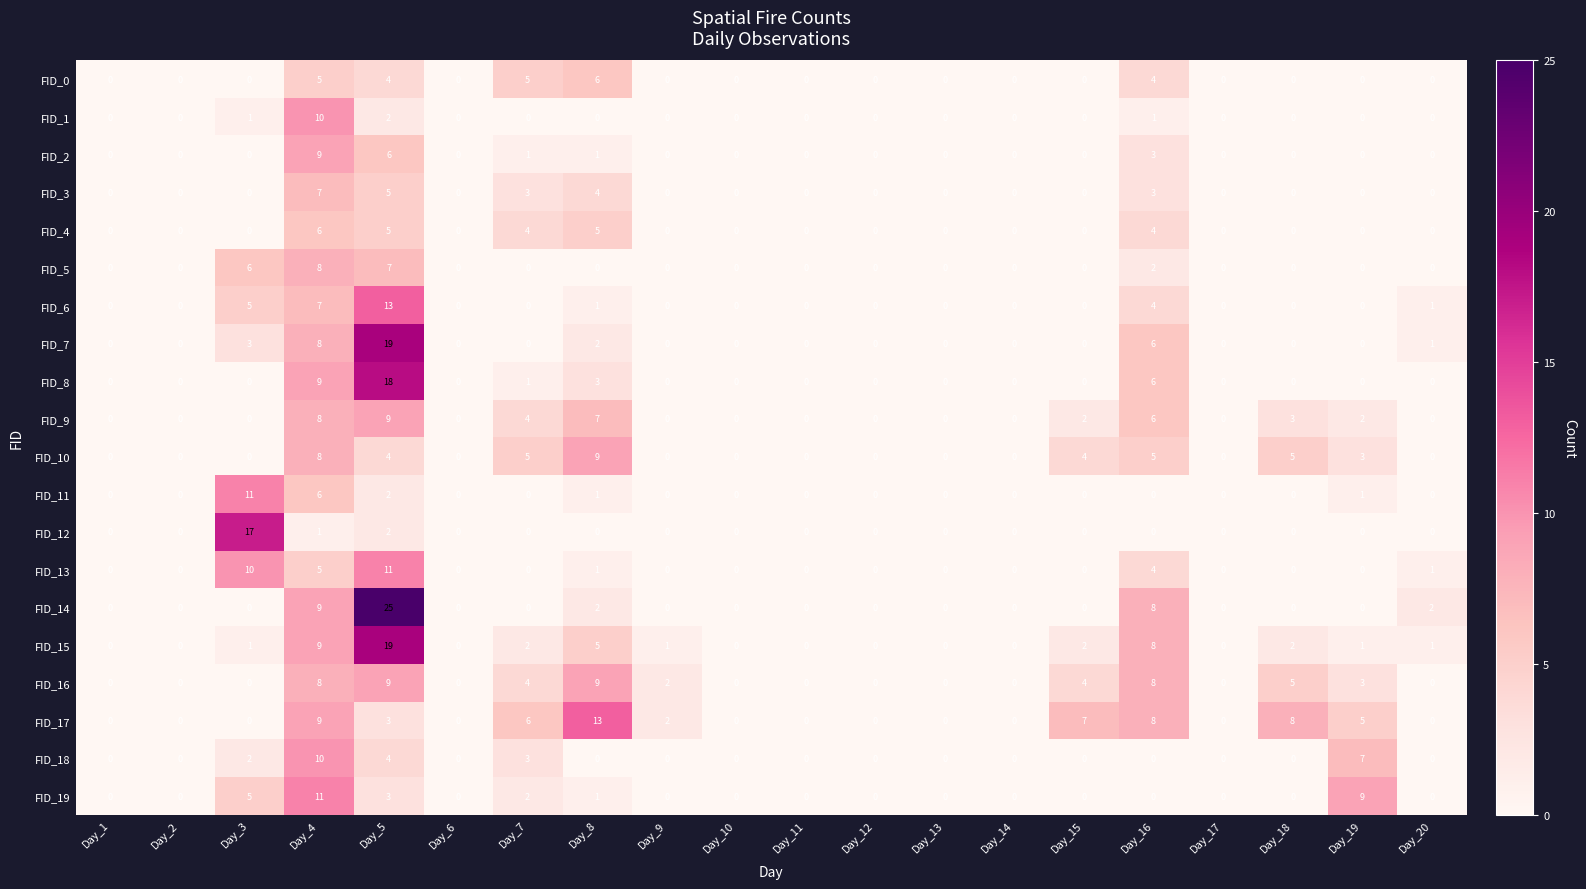

Which series has the widest spread of values?

FID_14